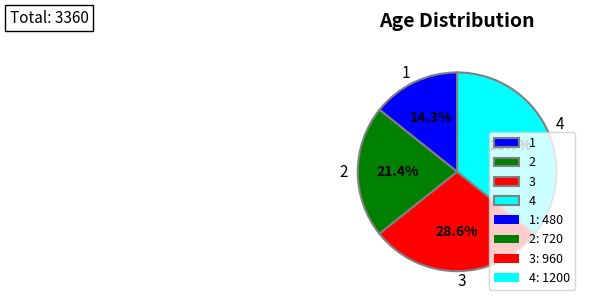

Between 4 and 1, which is larger?

4